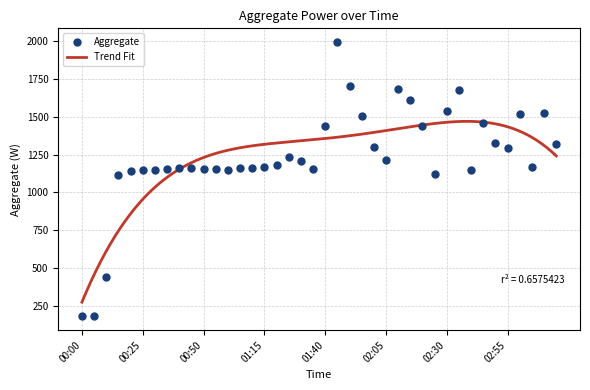

Approximately how many times larger is the value at 02:10 compared to 01:30?

1.4